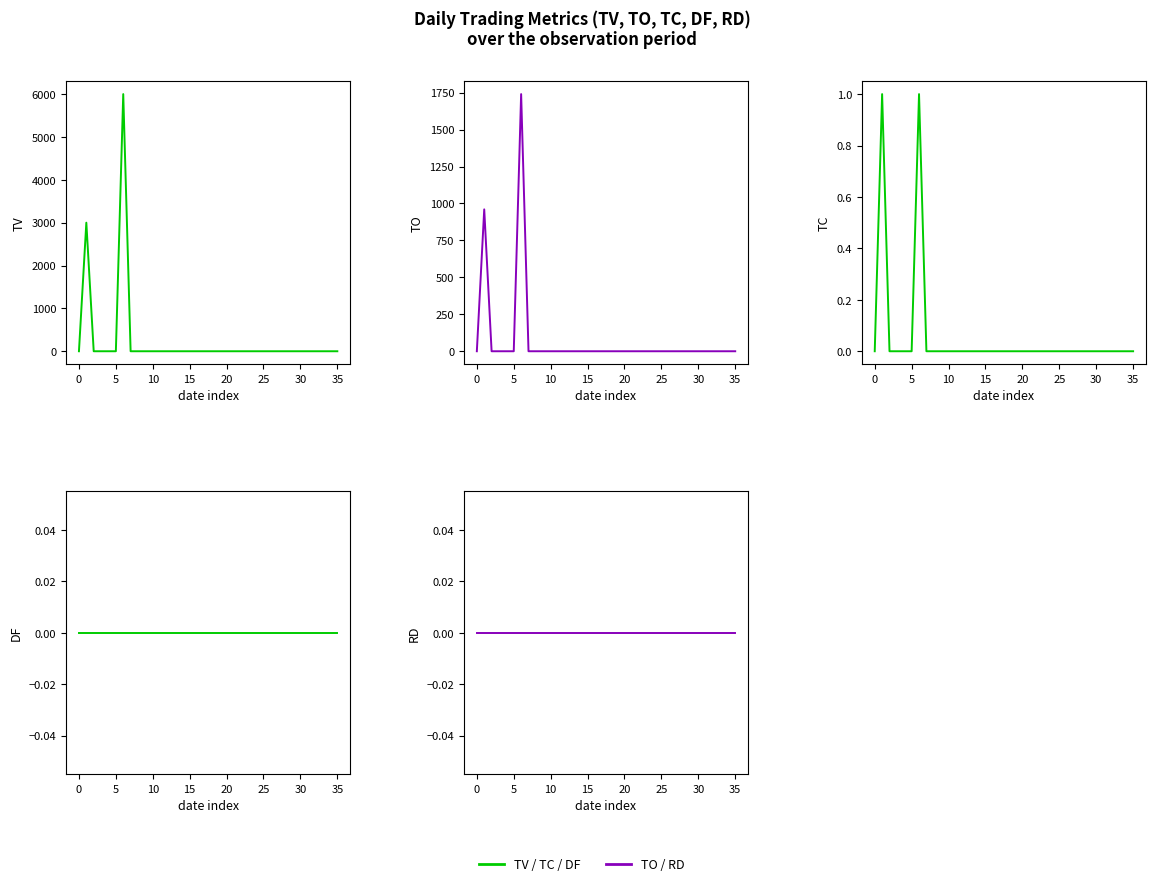

The TO series shows 1202 at 23. True or false?

False